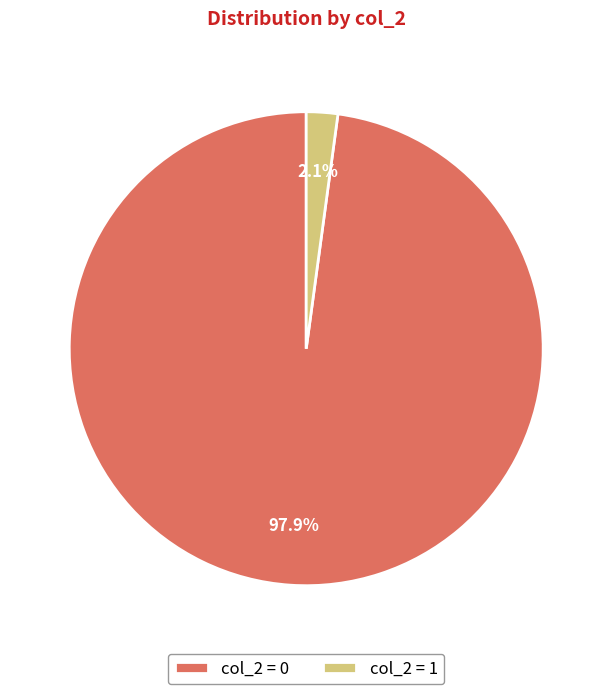

Which slice is the smallest?

col_2 = 1